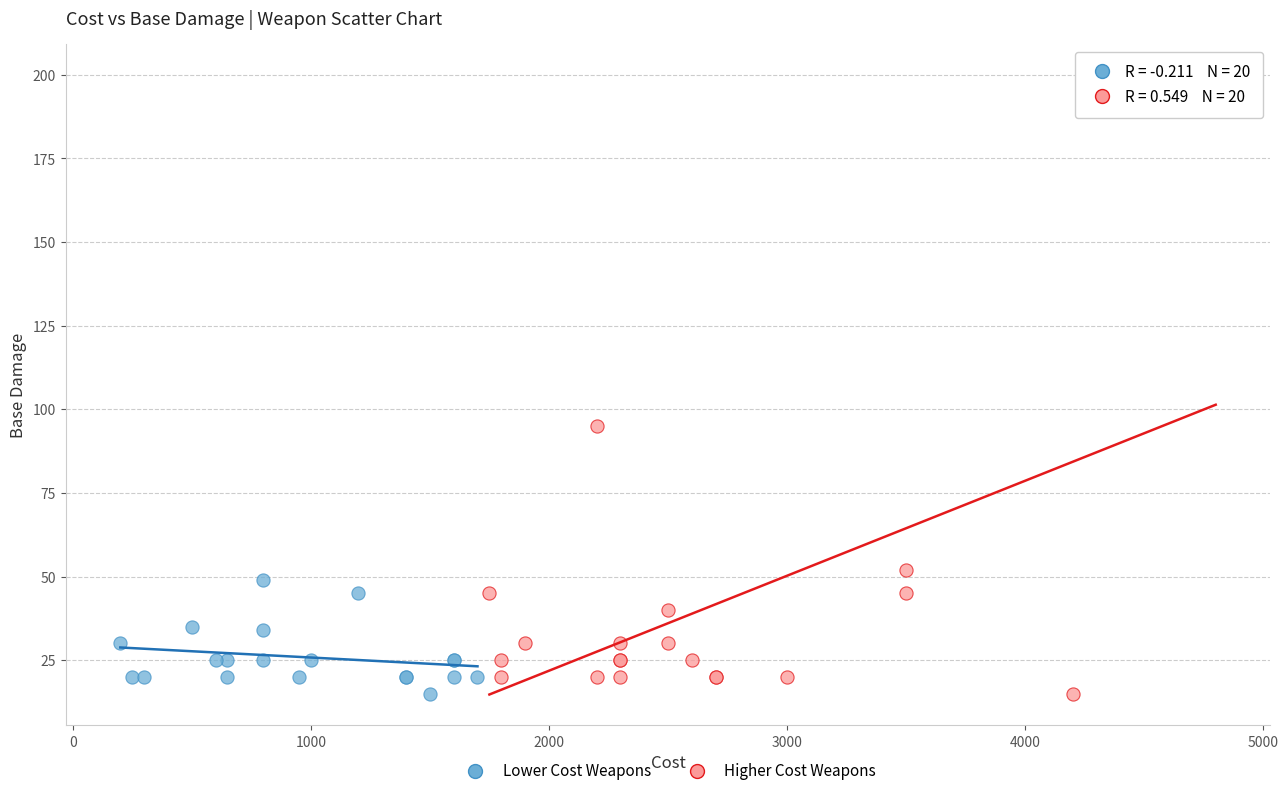

Which series reaches the maximum Y coordinate?

Higher Cost Weapons